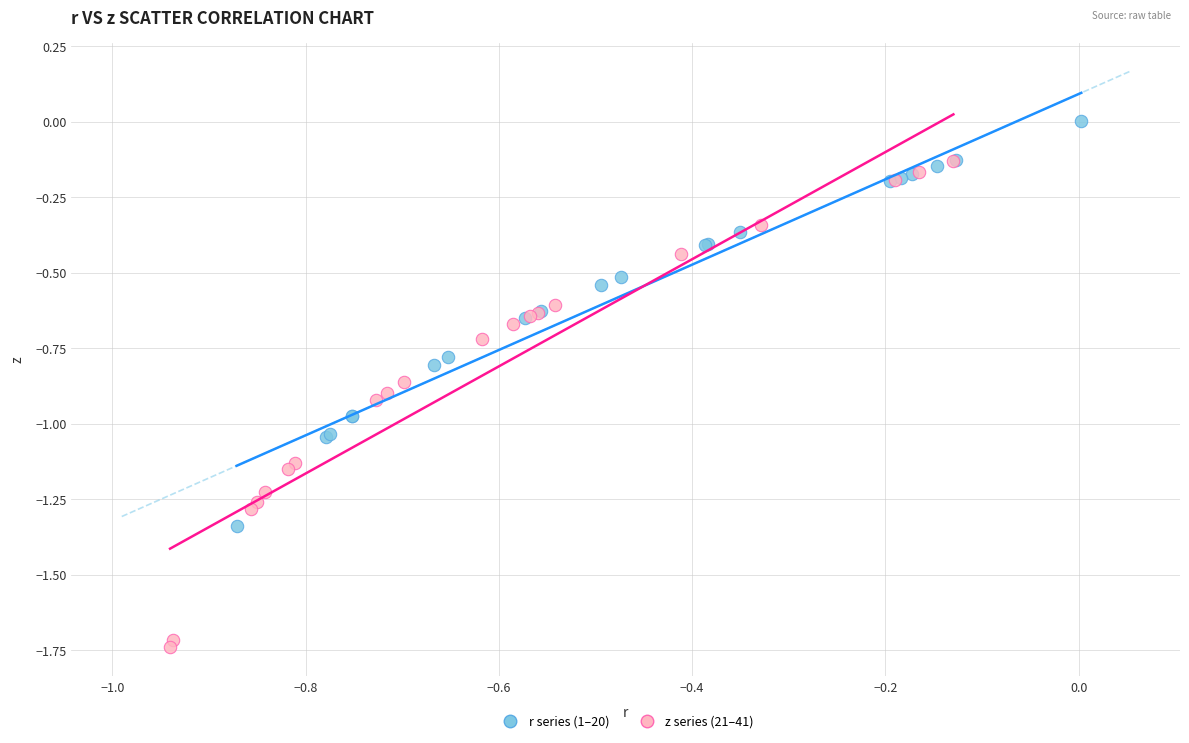

What are all the series names shown in the legend?

r series (1–20), z series (21–41)